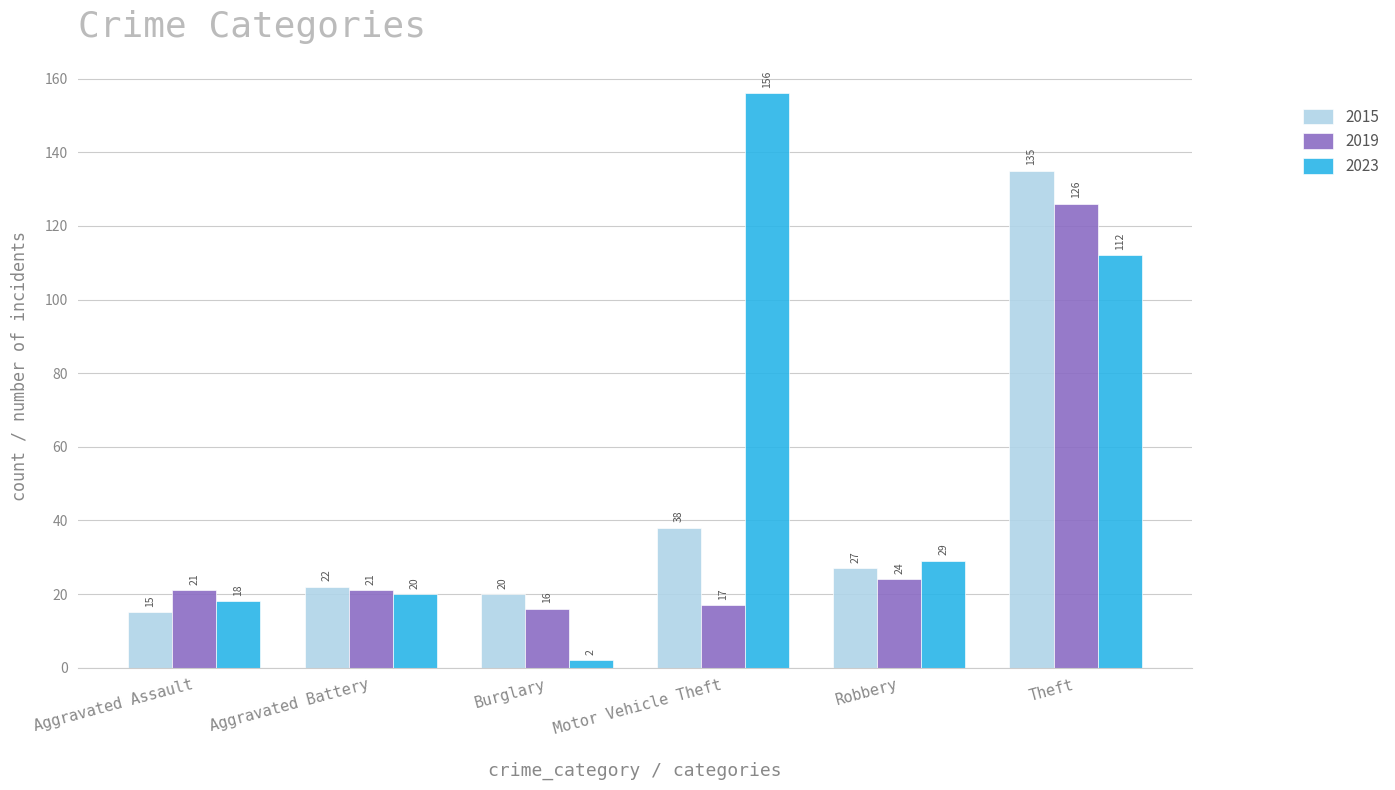

At which category is the sum across all series the highest?

Theft